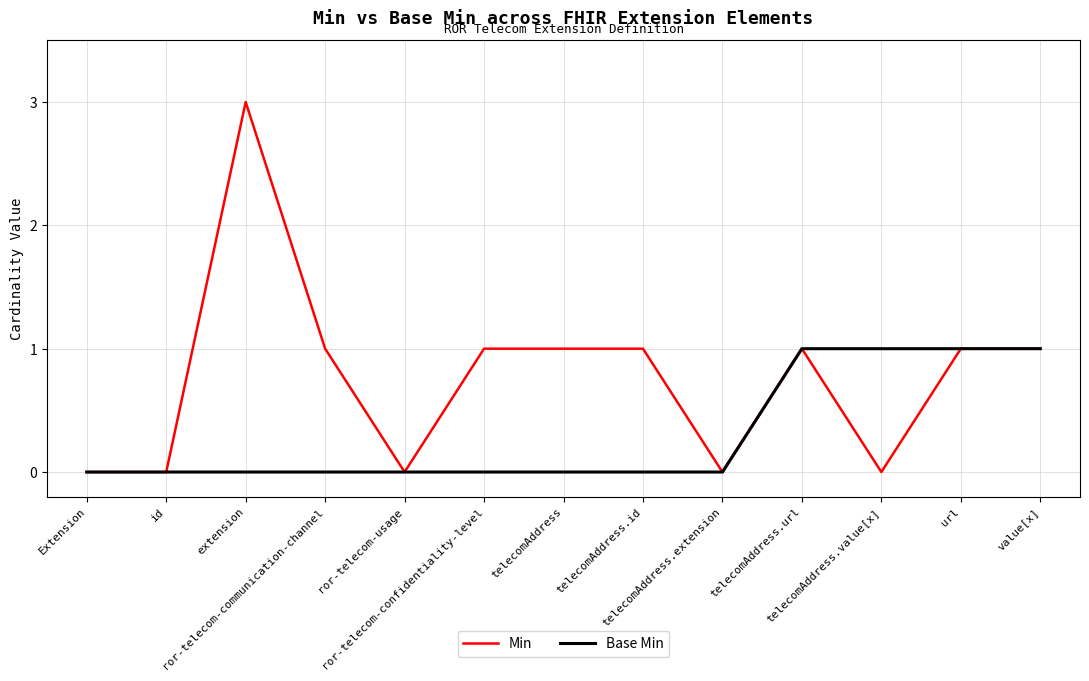

How many Base Min values are between 0 and 1?

13